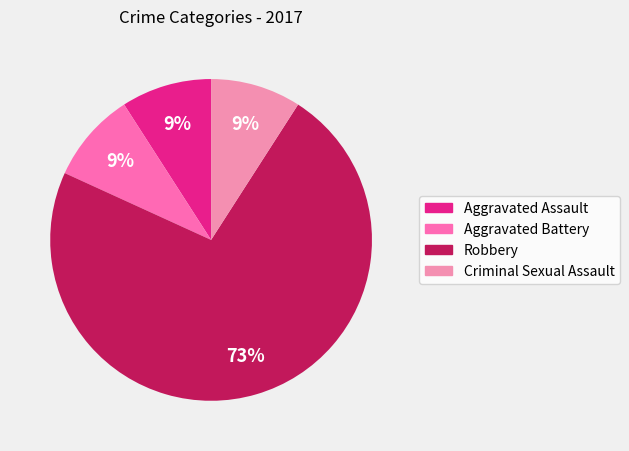

How many segments does this pie chart have?

4